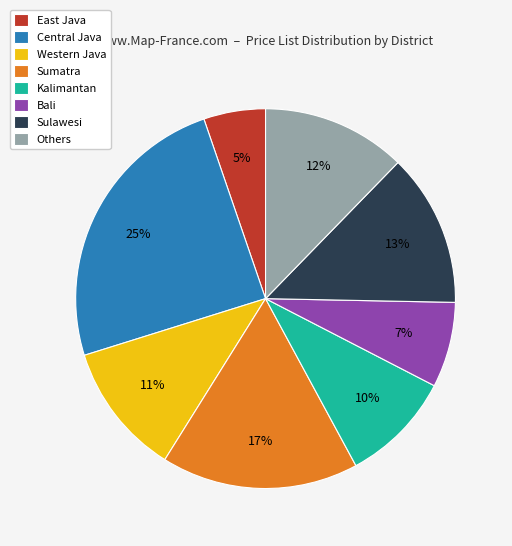

Is it true that Bali is 1% of the pie?

False